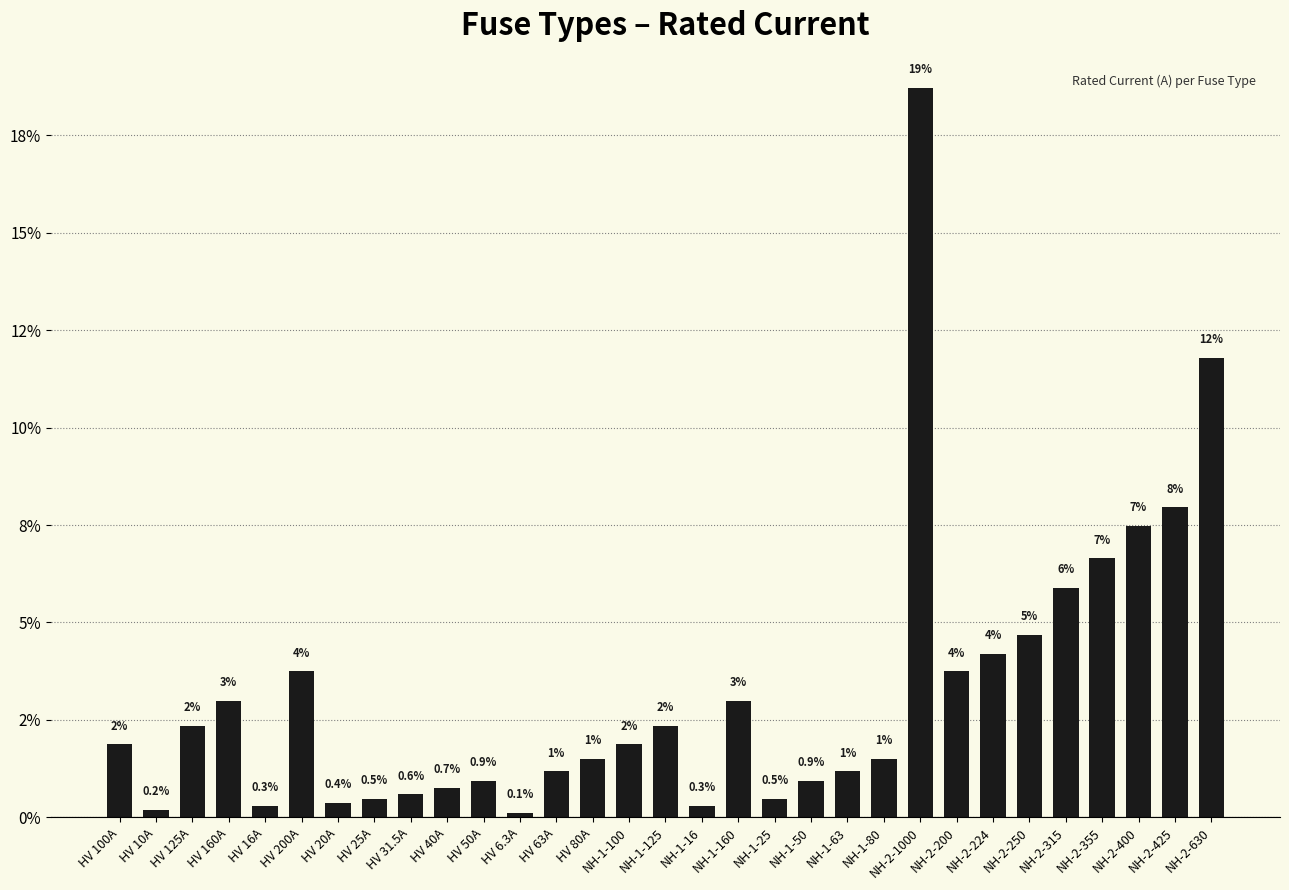

True or false: the data shows 0.9 at NH-1-50.

True